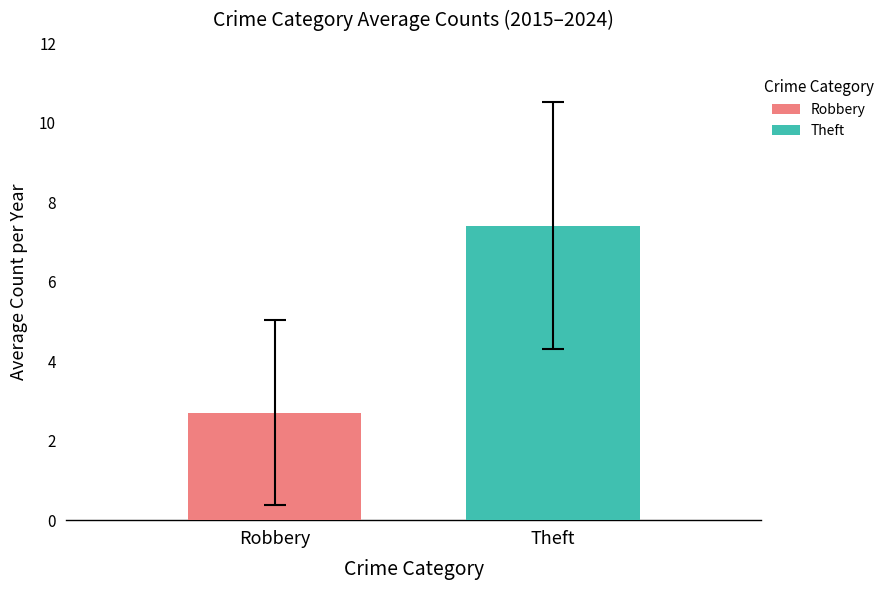

List the series in order of their peak value, lowest first.

Robbery, Theft